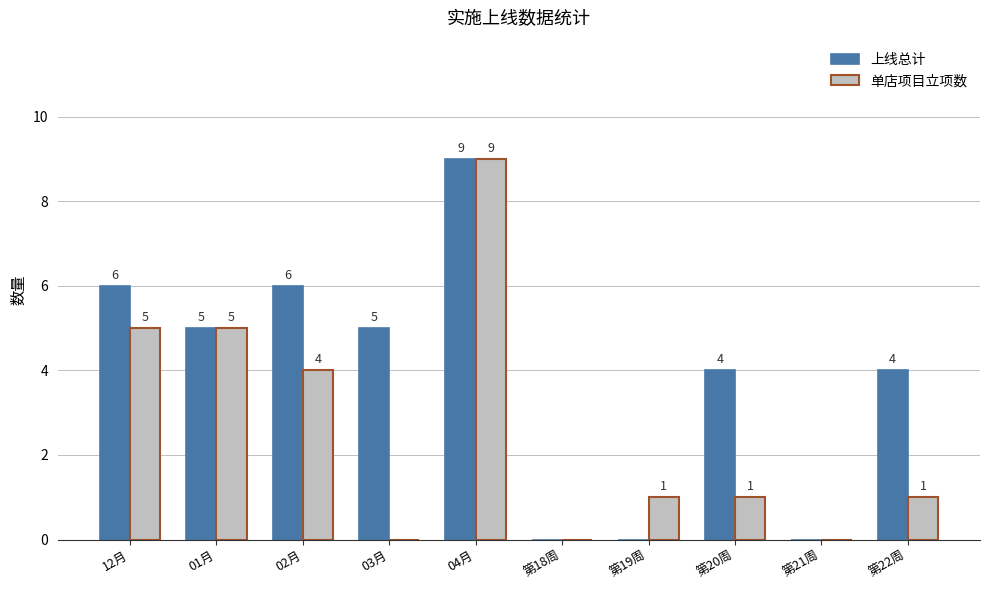

How many values in 单店项目立项数 are above zero?

7